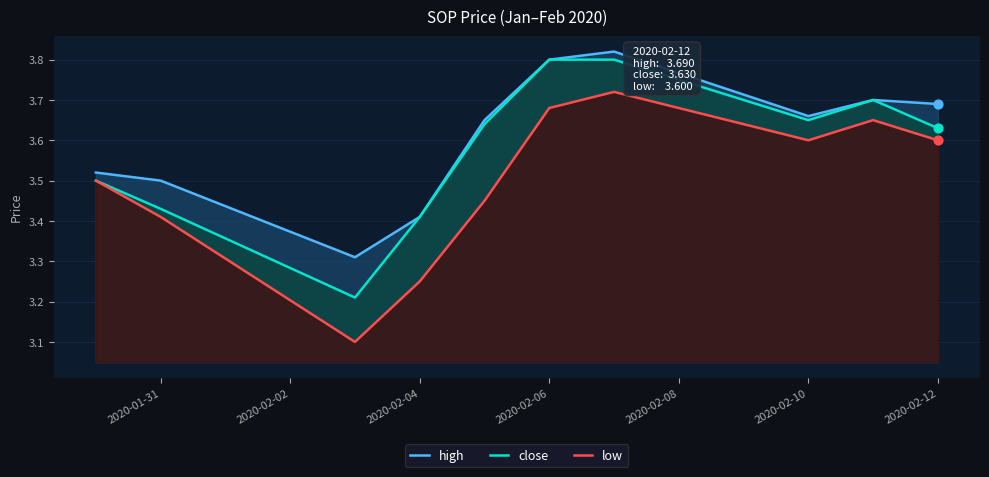

Which series contains the lowest Y value?

low